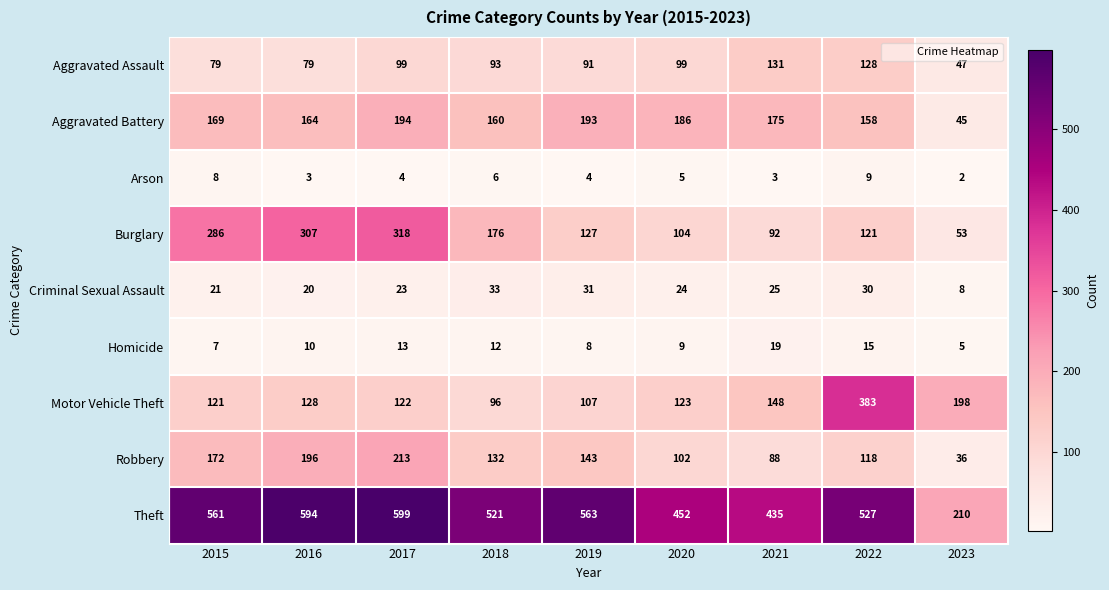

At which label does Arson first exceed 4?

2015